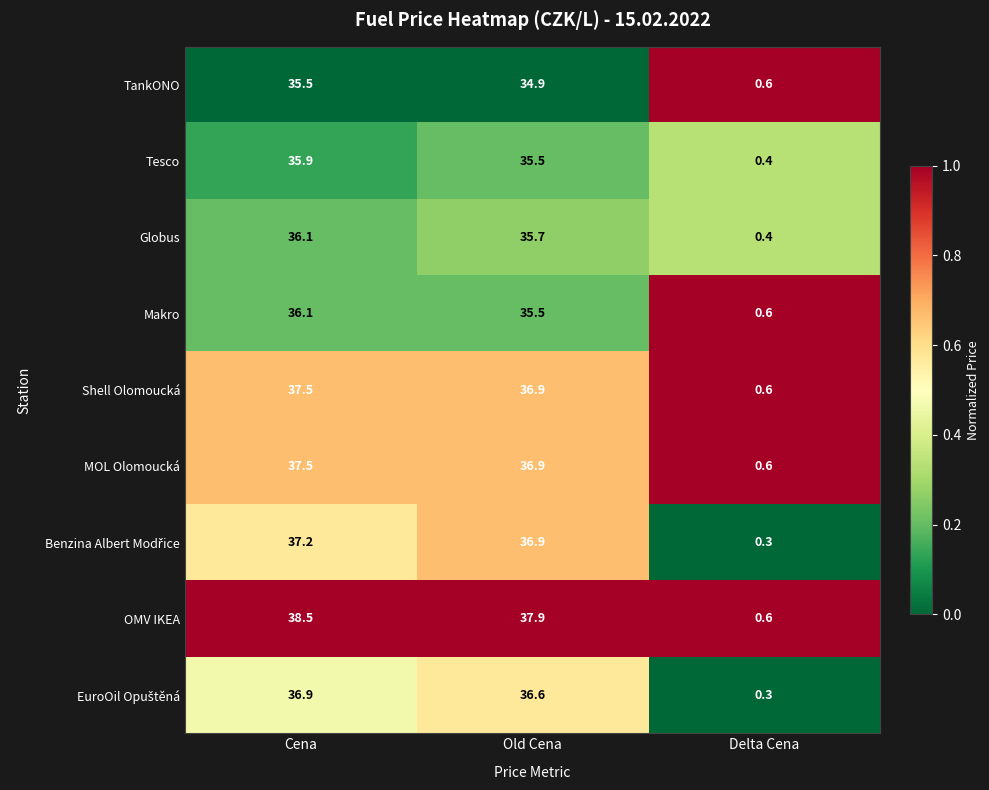

Where is Makro nearest to the value 18?

Delta Cena